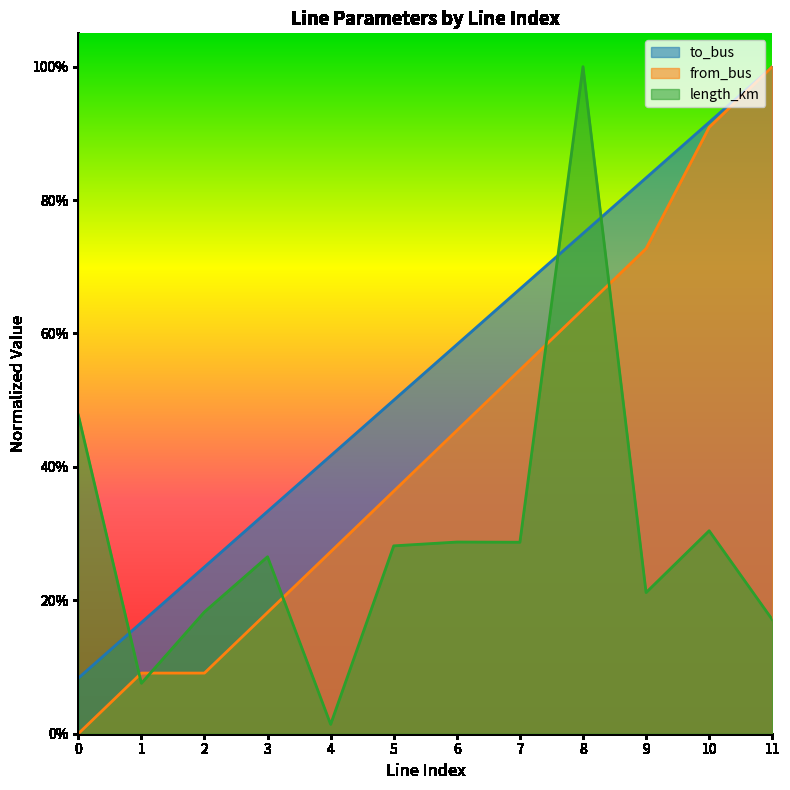

Which series changed the most between 6 and 11?

from_bus